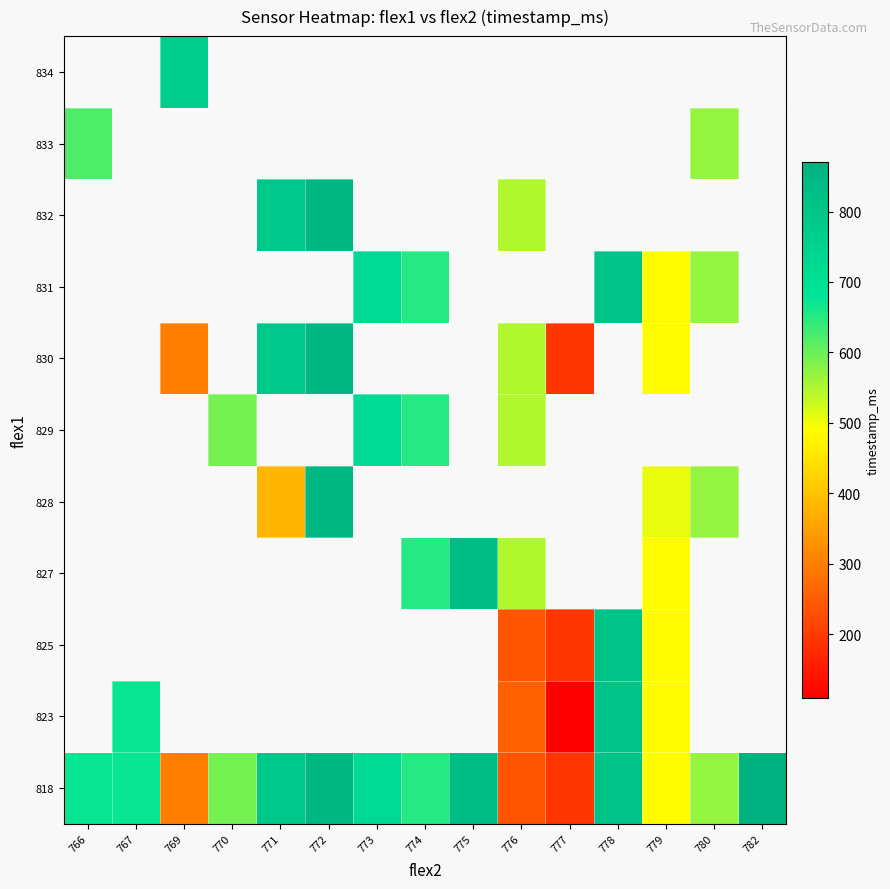

At how many categories does at least one series exceed 309?

14